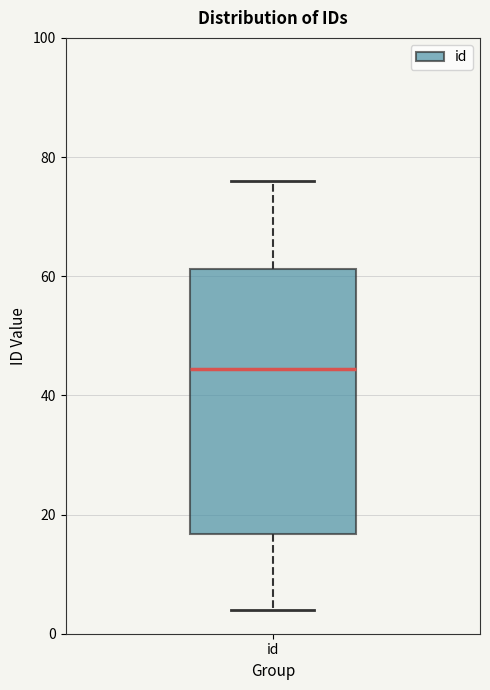

Transcribe this box plot: give where the median line is, the range the box spans, and where the two whiskers end, as read against the y-axis. The values are not printed on the chart, so give them approximately, as read against the axis.

median 44, box 16 to 62, whiskers 4 to 76